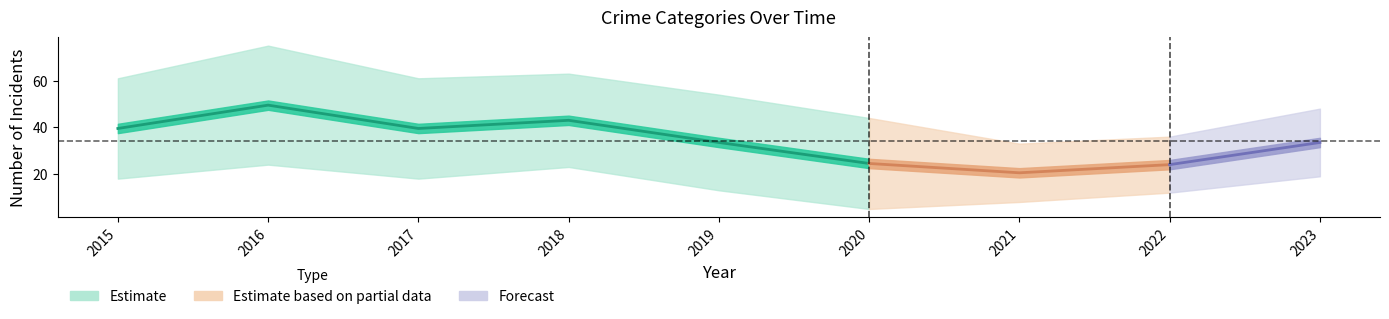

The value of Aggravated Assault at 2015 is 3. True or false?

False